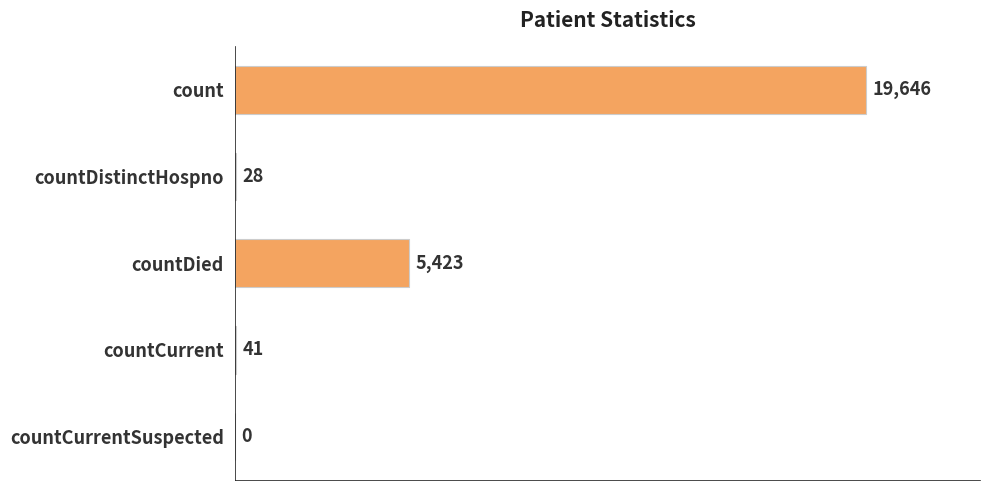

How many series are shown in this chart?

1